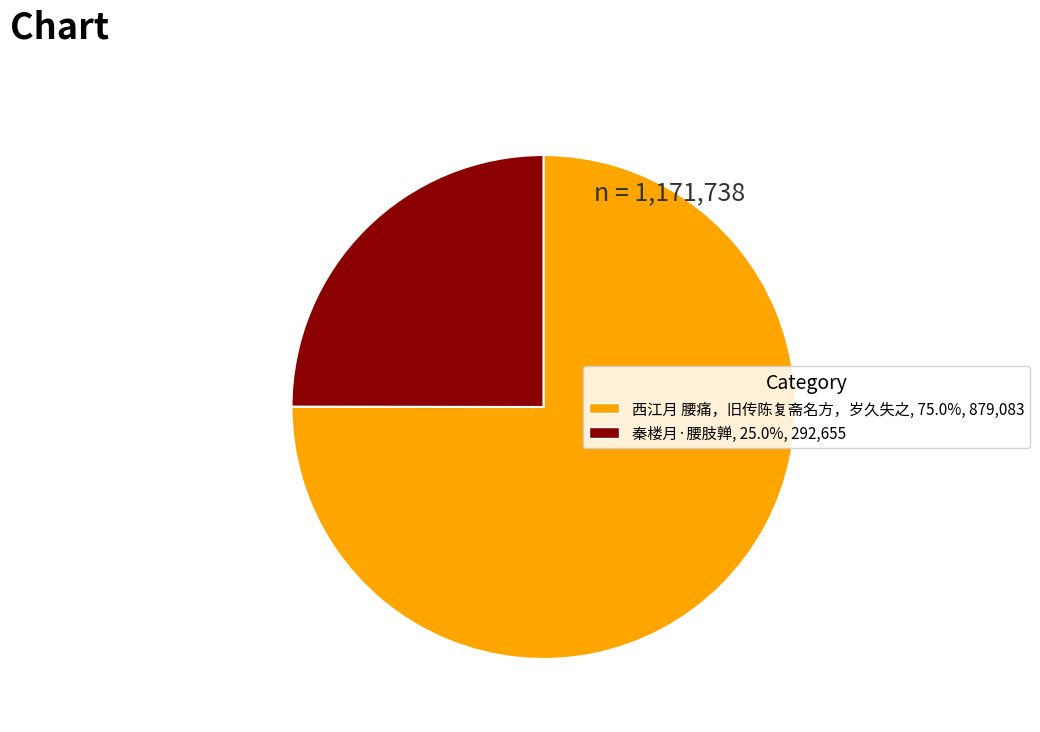

Is there a majority slice in this chart?

Yes